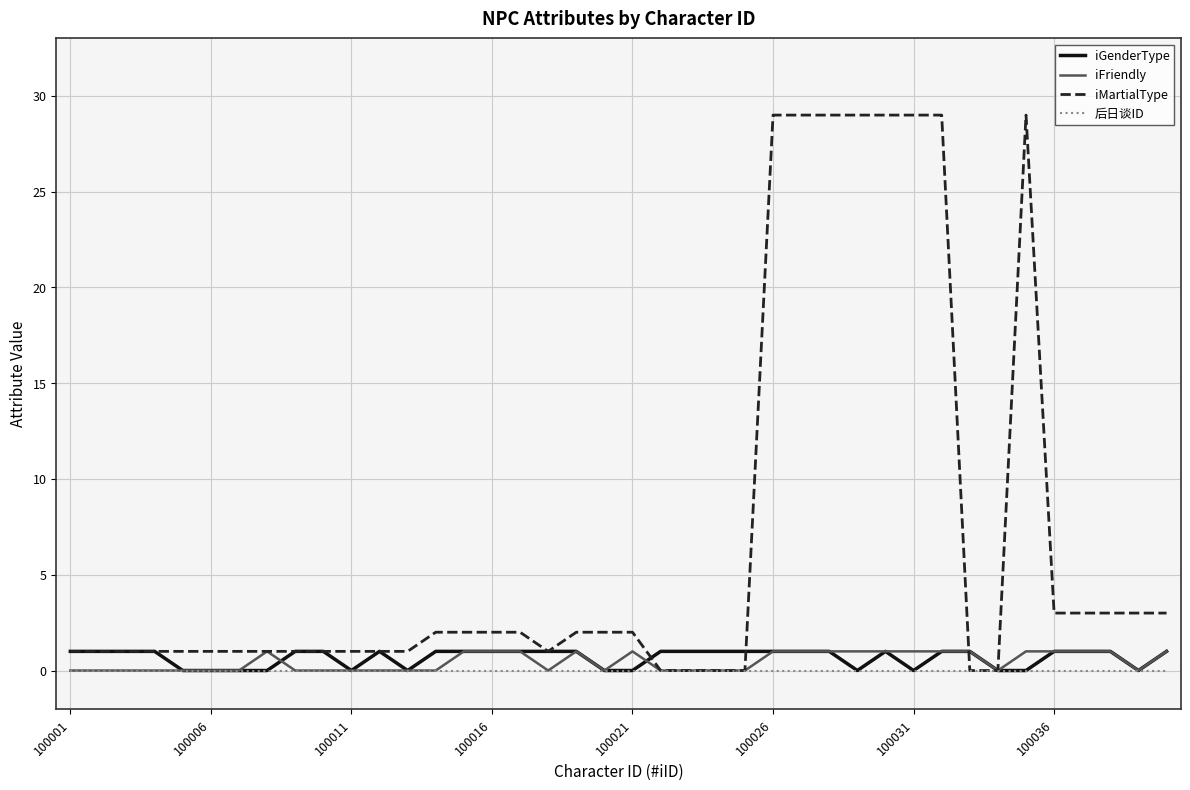

What are all the series names shown in the legend?

iGenderType, iFriendly, iMartialType, 后日谈ID